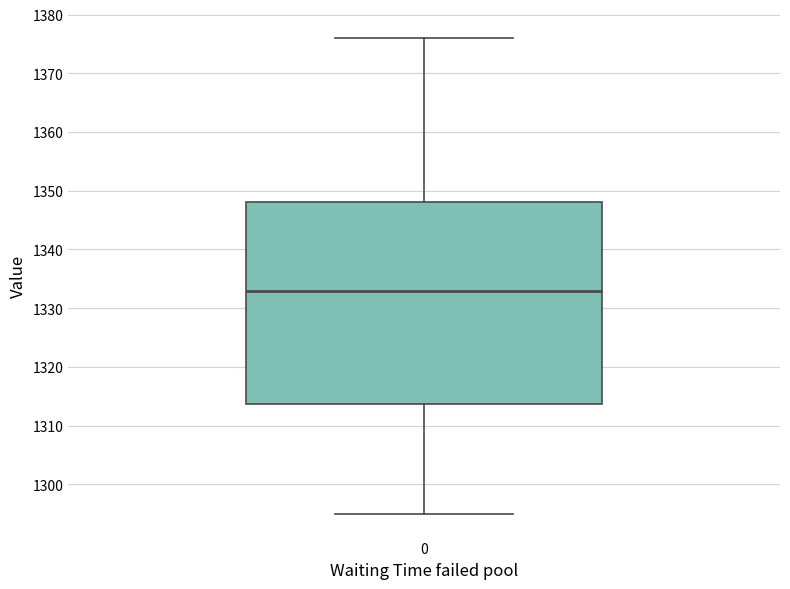

Where is the upper edge of the box at x = 0 on the y-axis? The values are not printed on the chart, so give them approximately, as read against the axis.

1348